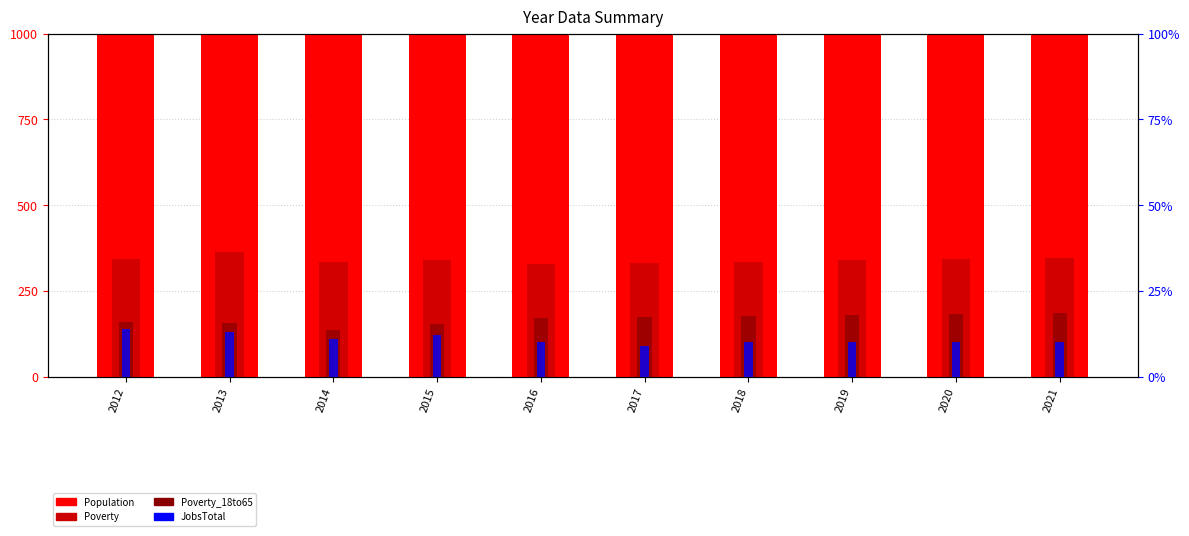

Is it true that Poverty_18to65 equals 172 at 2016?

True